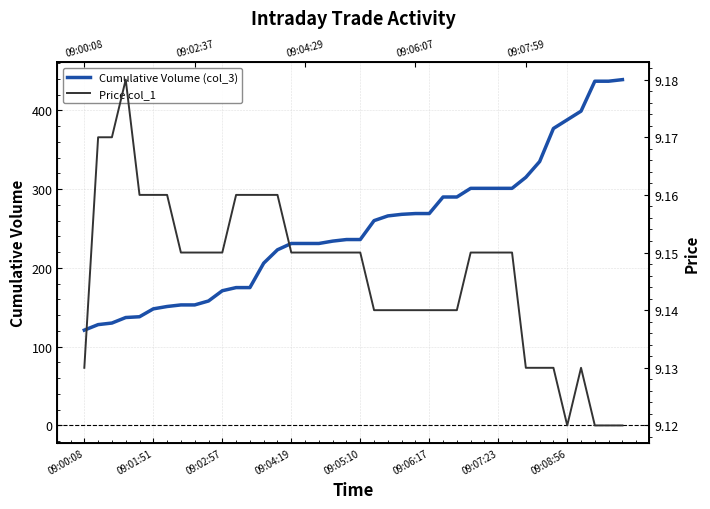

What is the value of the Cumulative Volume (col_3) point at the 6th from the left?

148.0